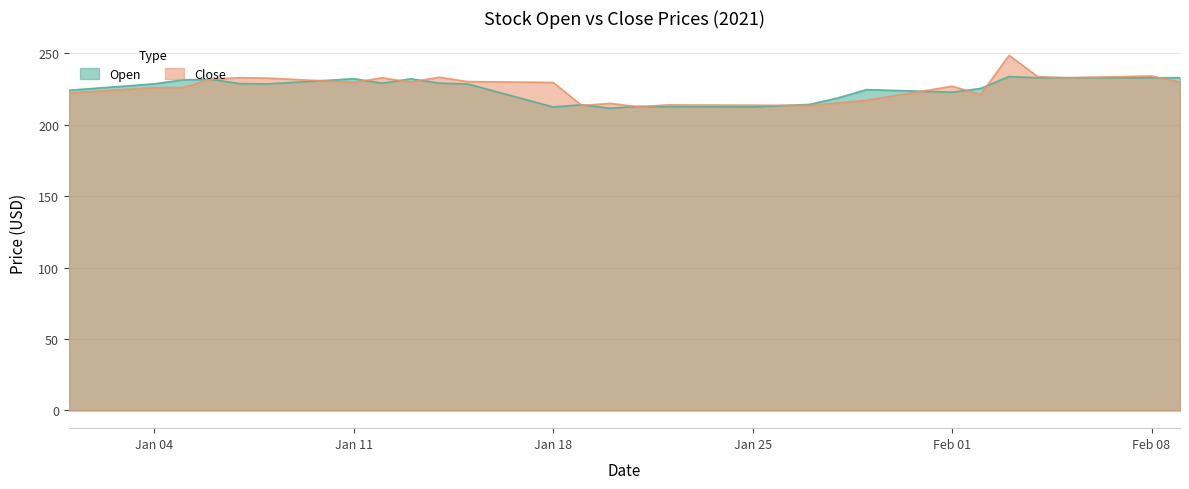

Which has a higher value, 2021-01-17 or 2021-01-19?

2021-01-17